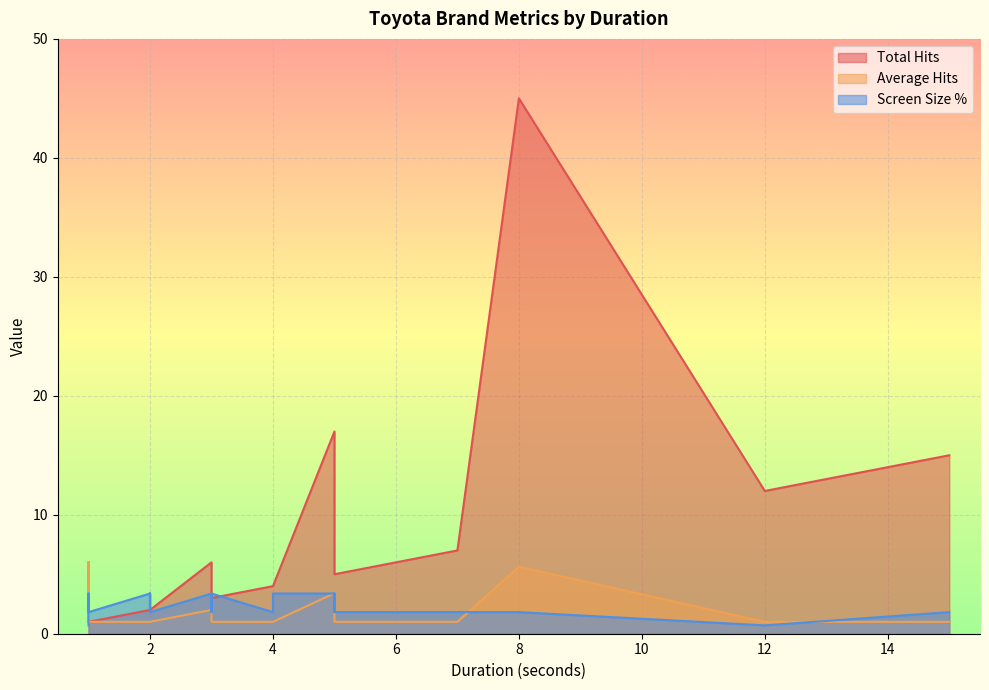

What is the minimum value for Screen Size %?

0.7